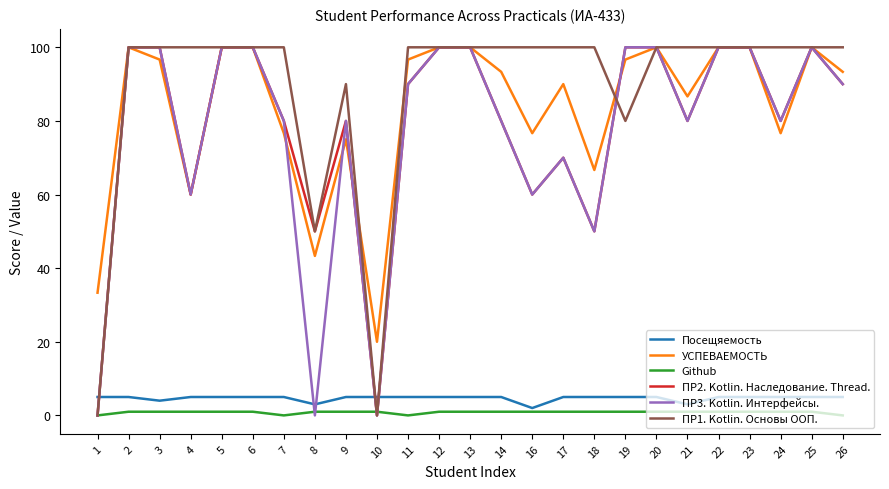

Is it true that Github equals 1.0 at 20?

True